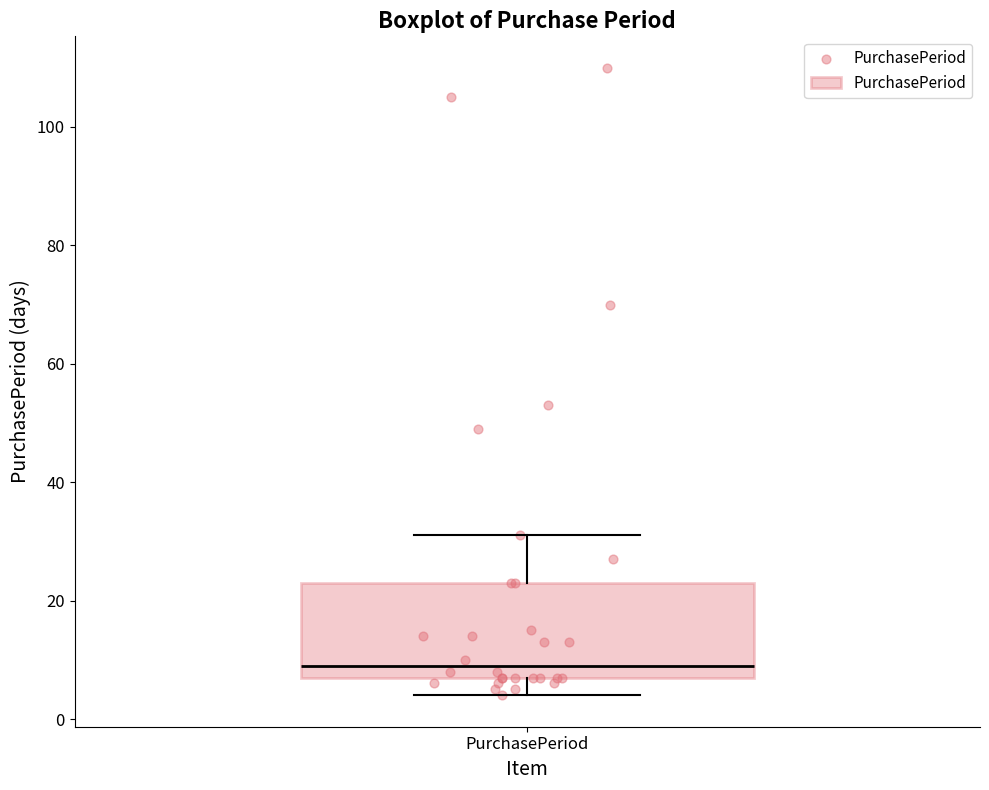

Where is the upper edge of the box for PurchasePeriod on the y-axis? The values are not printed on the chart, so give them approximately, as read against the axis.

24